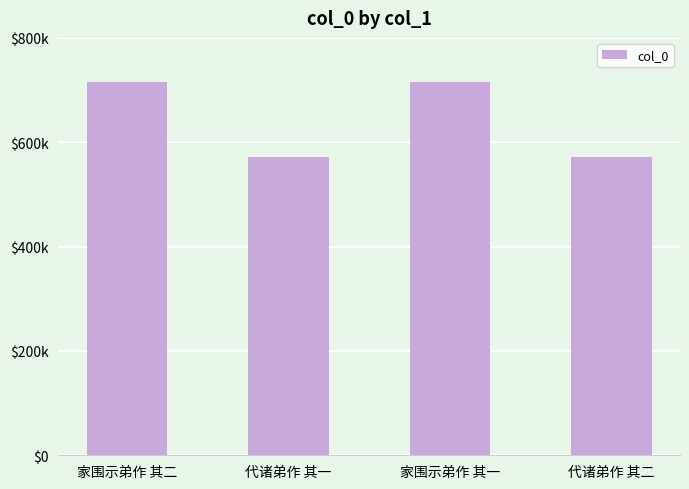

Reading left to right, list all the values displayed in this chart.

714971	571104	714970	571105